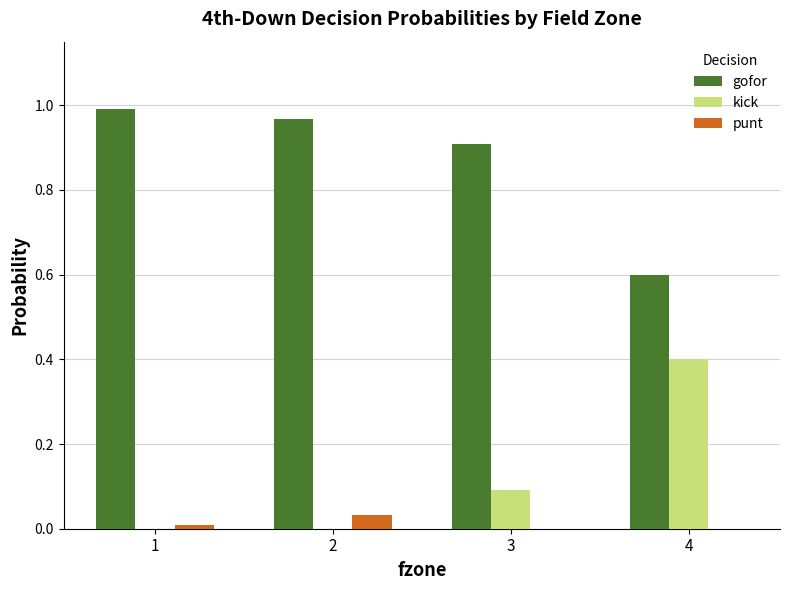

Is the value of punt at 1 greater than the value of kick at 3?

No